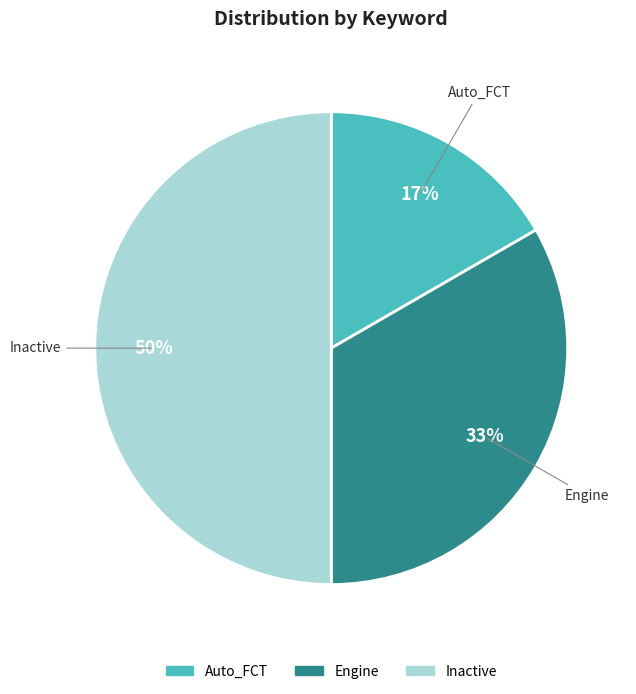

Does Engine account for over 50% of the chart?

No